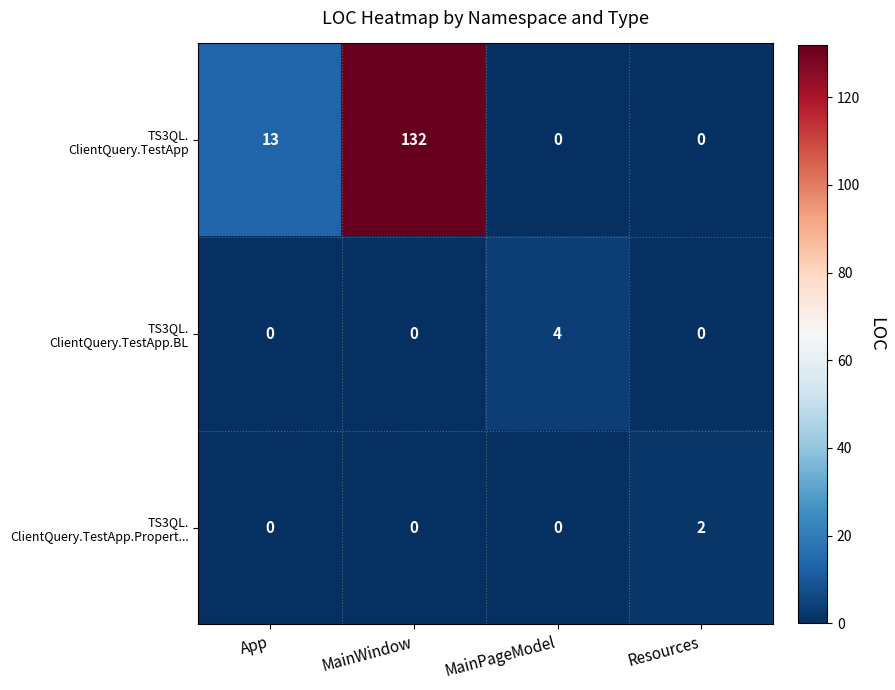

At which category is the sum across all series the highest?

MainWindow